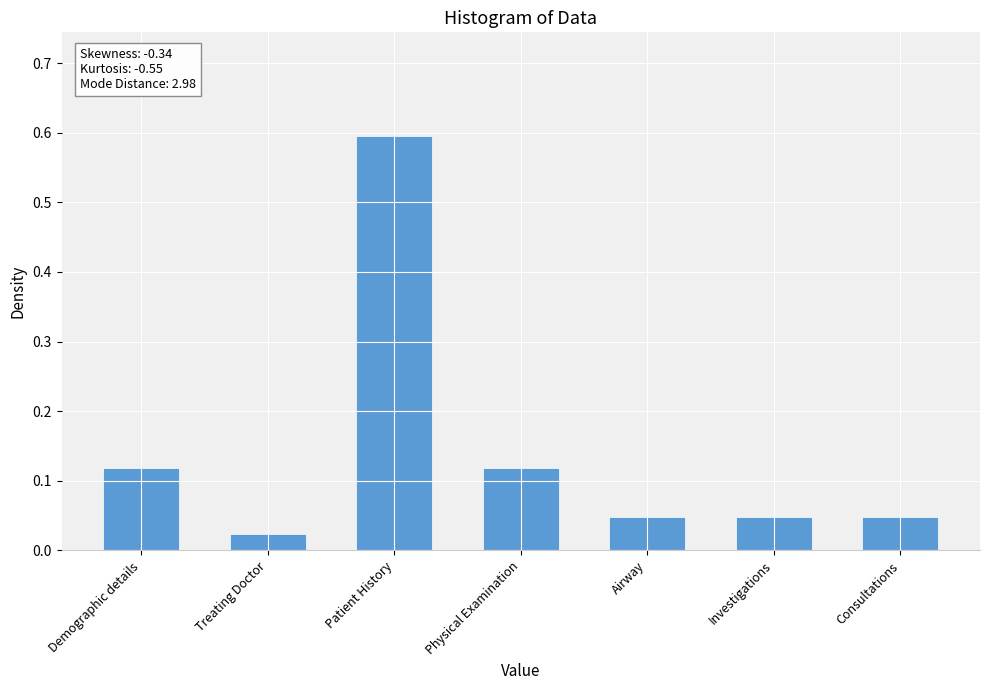

What is the greatest value displayed?

0.6